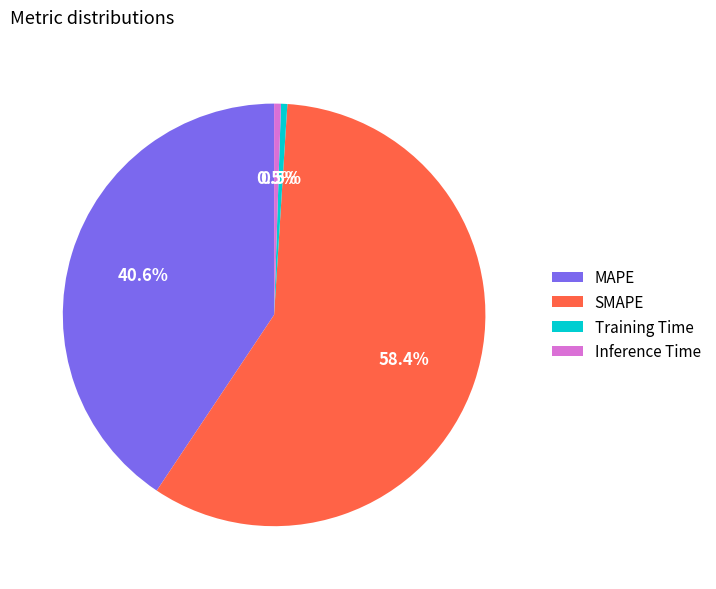

What is the largest slice in the pie chart?

SMAPE